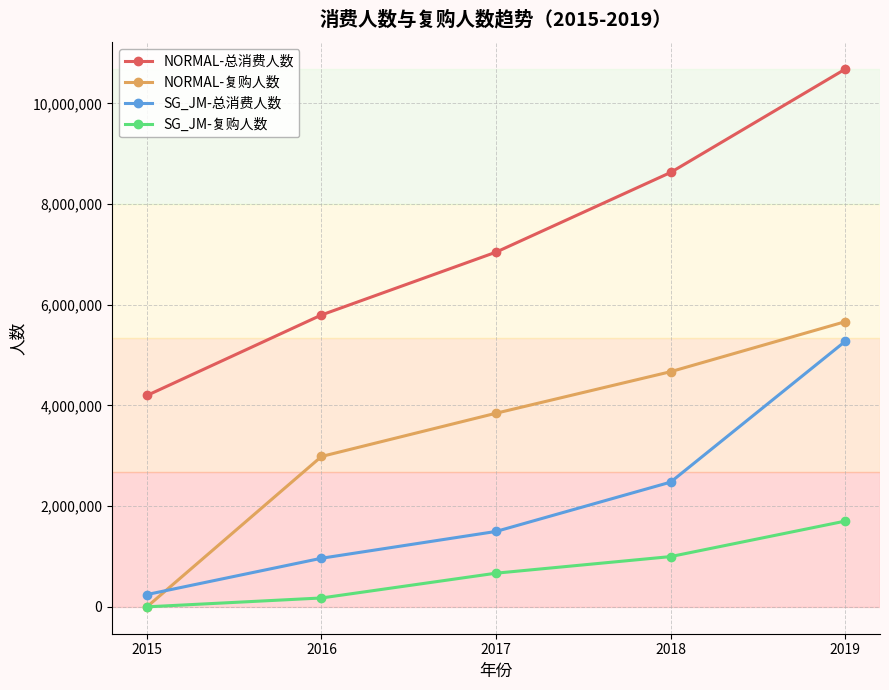

At which label does NORMAL-复购人数 reach its minimum?

2015